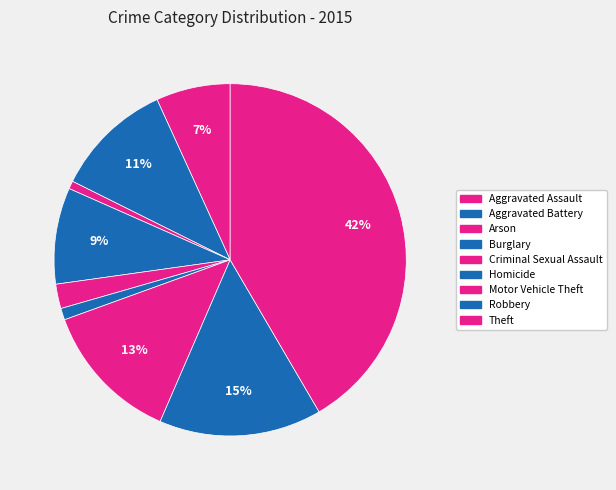

Does Robbery account for over 50% of the chart?

No